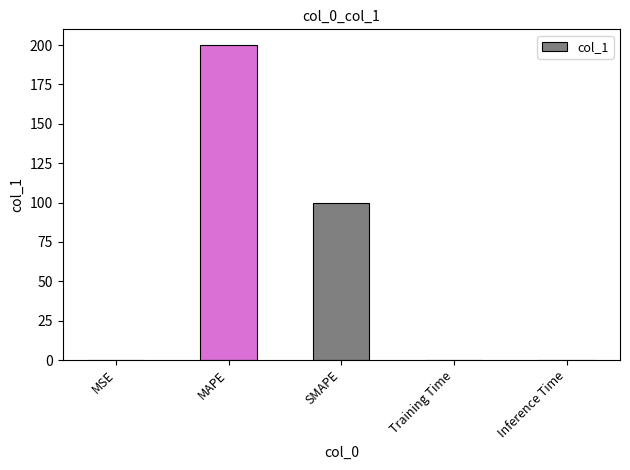

Between MAPE and SMAPE, which is larger?

MAPE